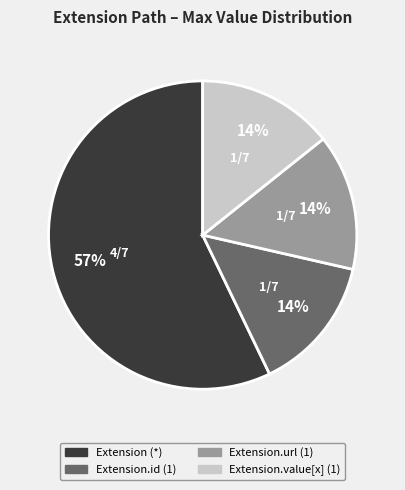

Is there a majority slice in this chart?

Yes